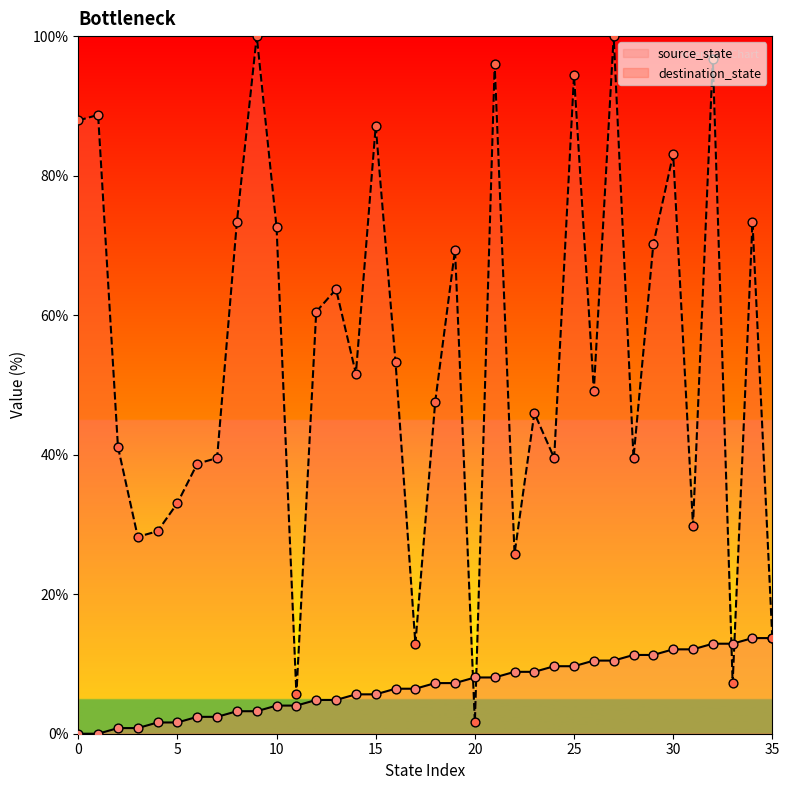

At which category is the sum across all series the highest?

27